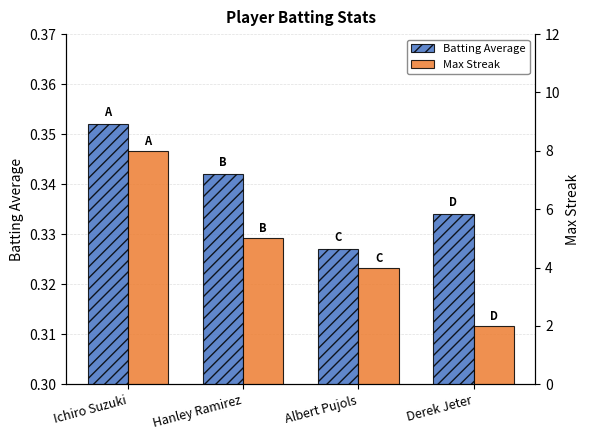

True or false: Batting Average has a value of 0.6 at Derek Jeter.

False